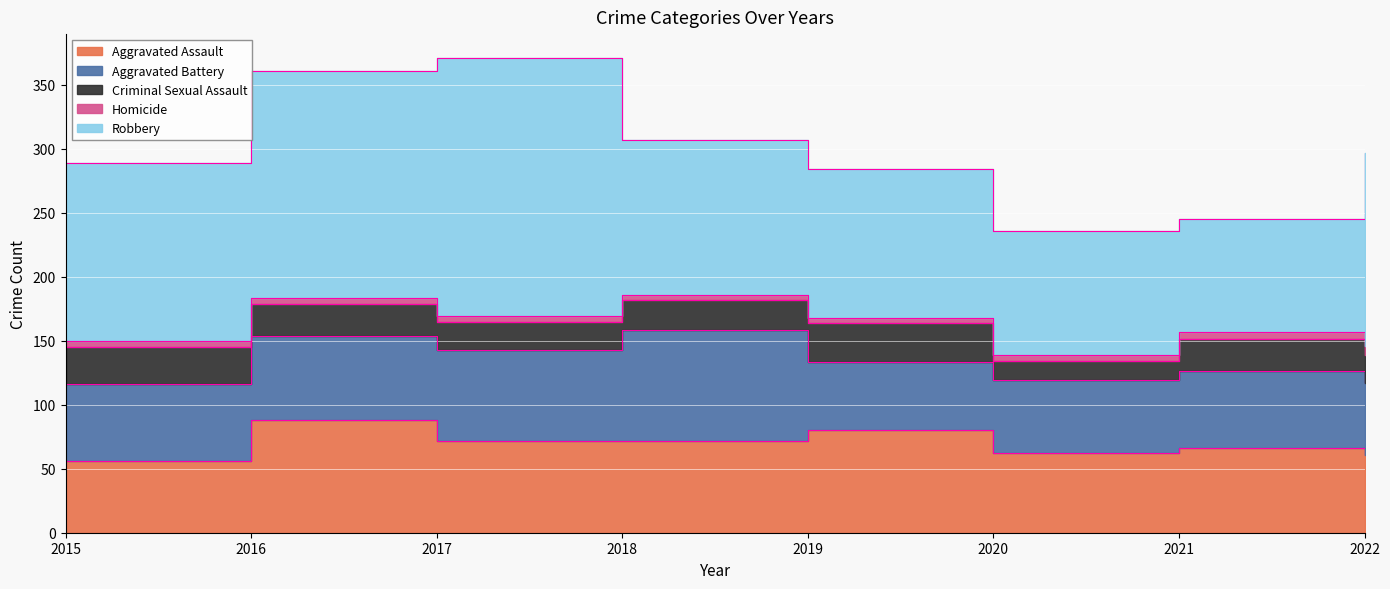

Which series has the largest total across all categories?

Robbery